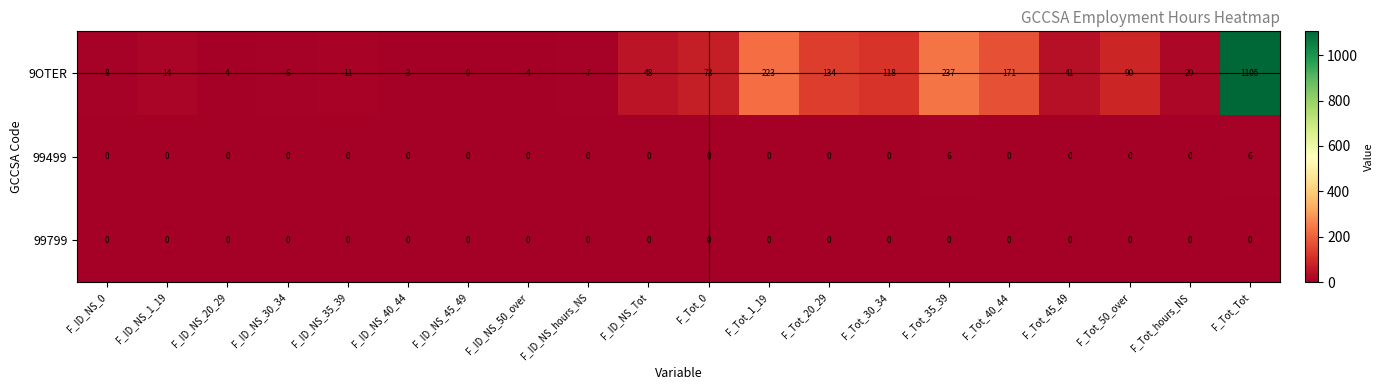

What is the spread (max minus min) of values at F_Tot_1_19?

223